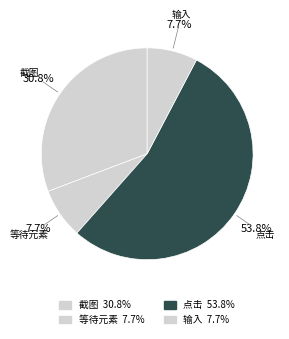

Is 截图 the majority of the pie?

No